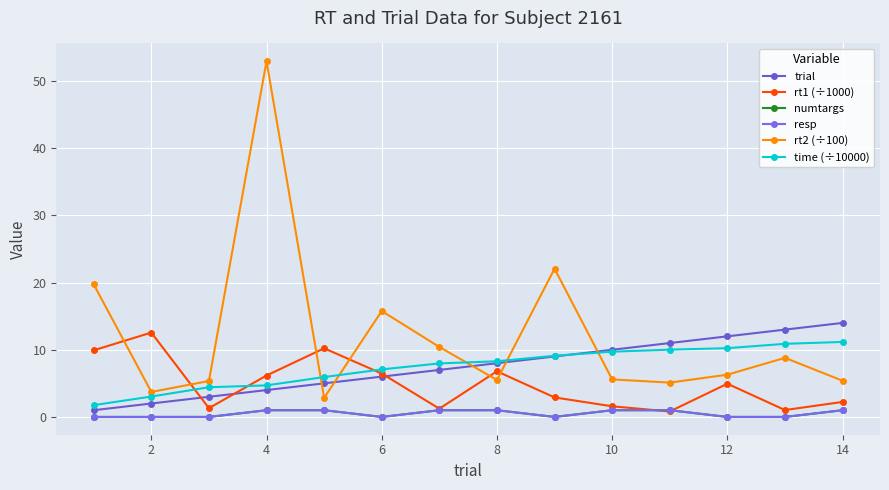

Is this an area chart (filled region under the line)?

No